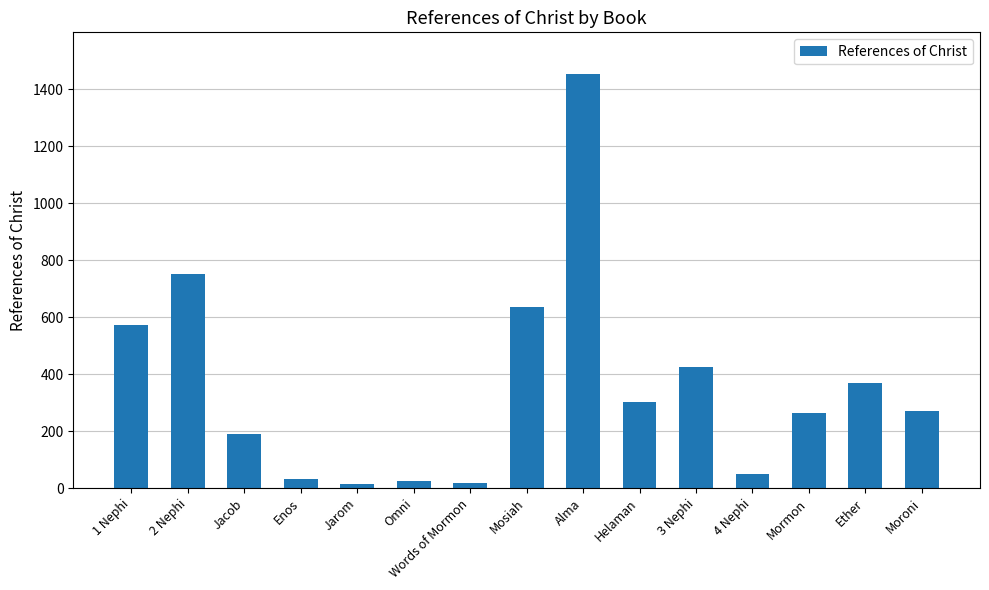

What is the difference between the second highest and minimum values?

738